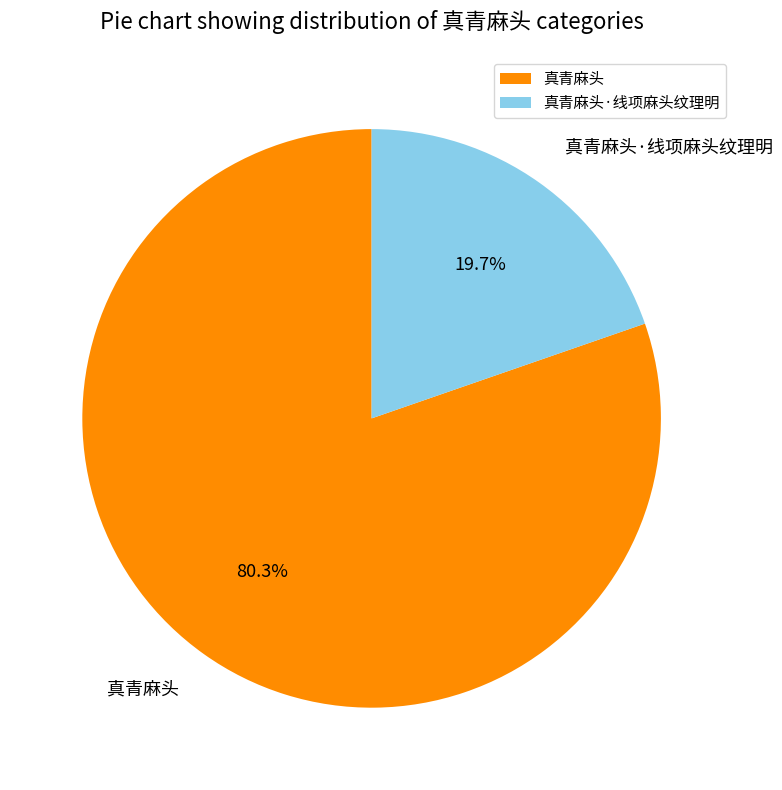

Is it true that 真青麻头 is 71% of the pie?

False